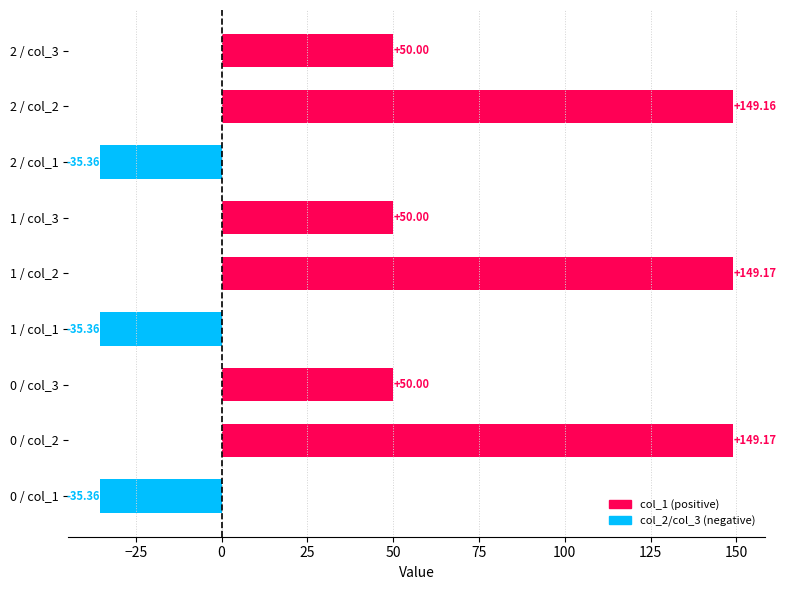

What is the ratio of the value at 1 / col_3 to the value at 1 / col_2?

0.3